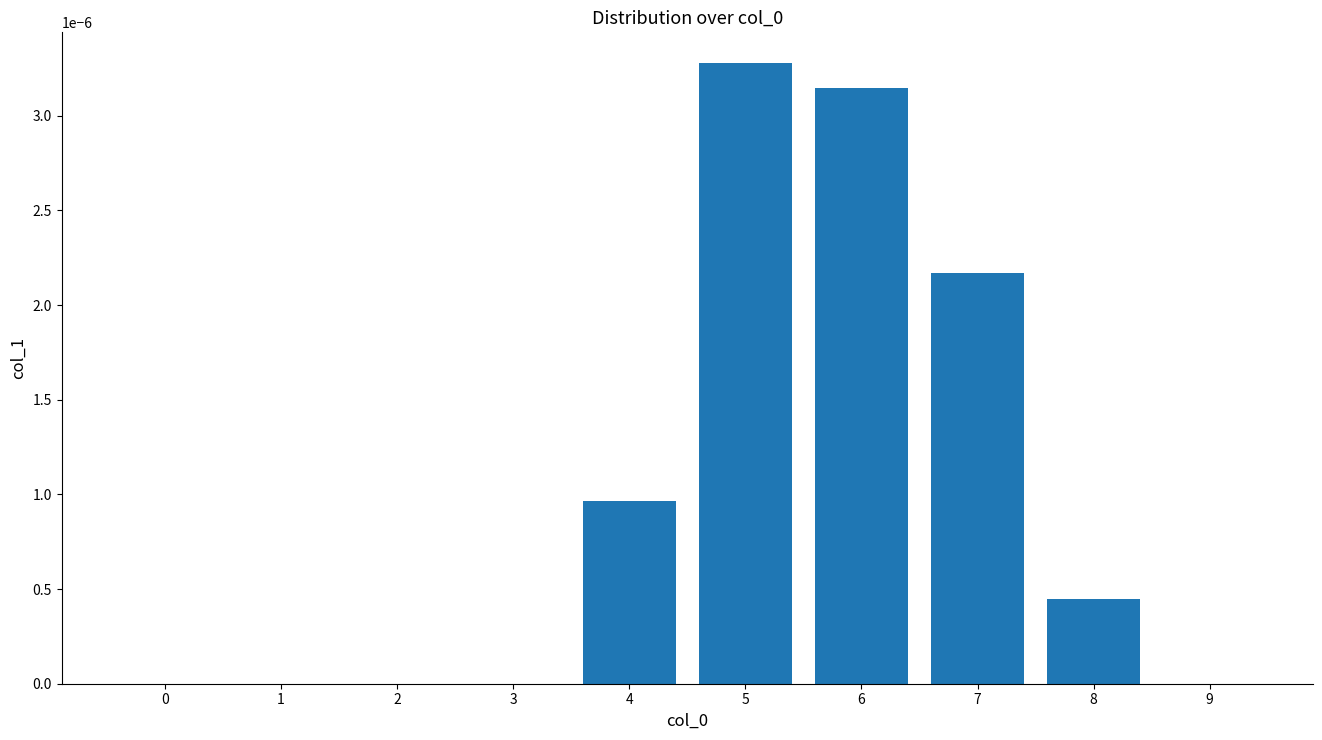

The value at 7 is 0.0. True or false?

True